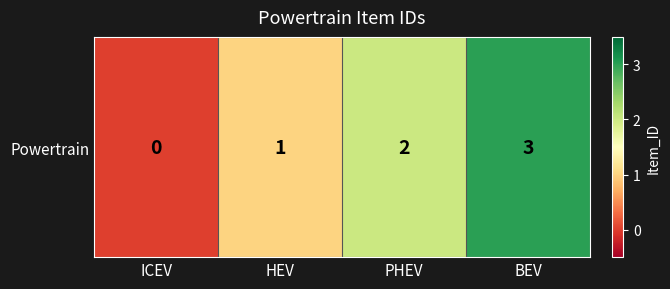

At which label is the value closest to 1?

HEV